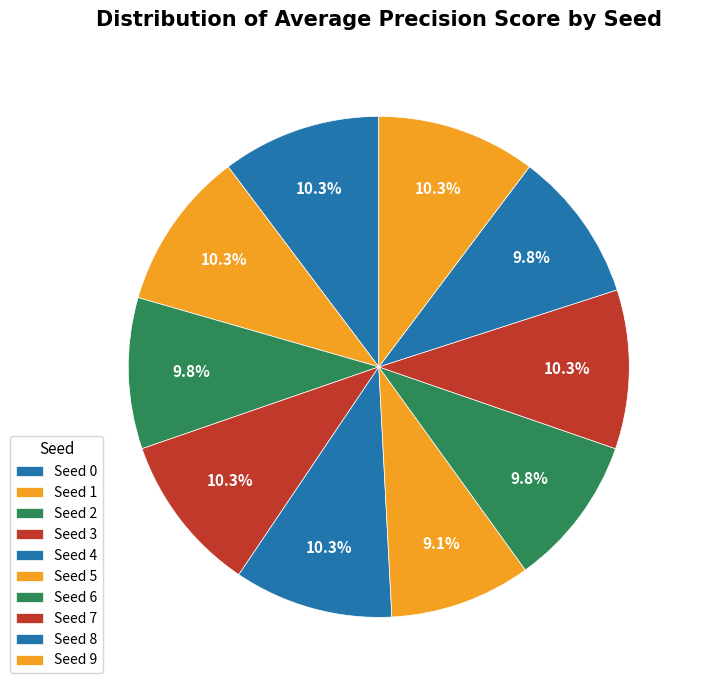

Count the number of slices in the pie.

10